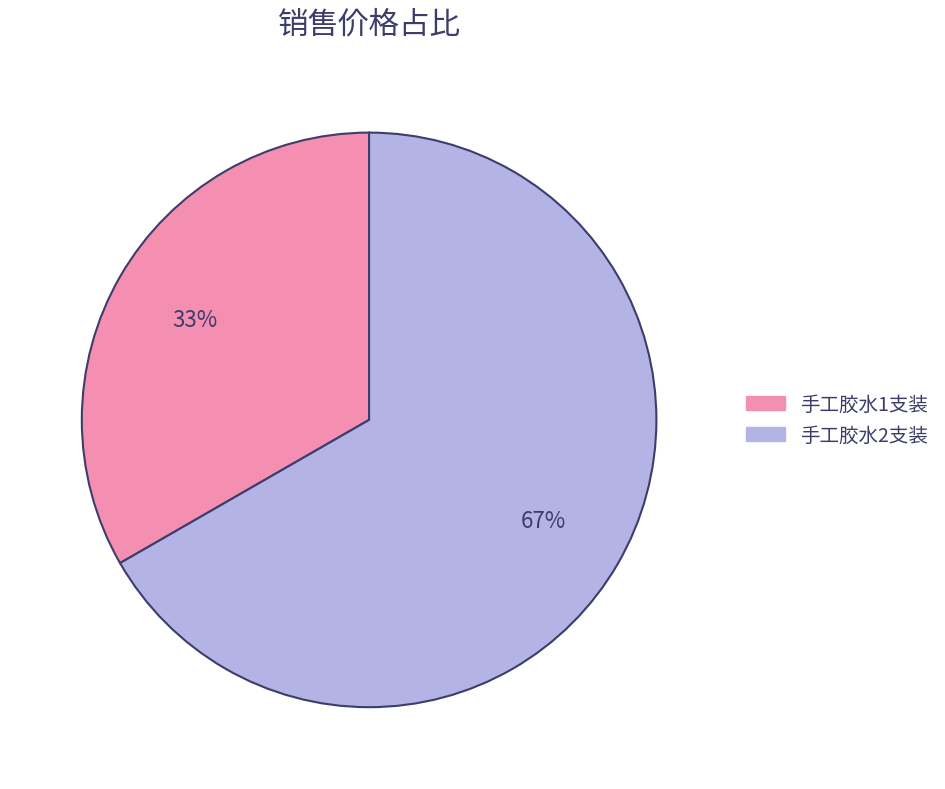

Is there any slice that represents more than half of the pie?

Yes